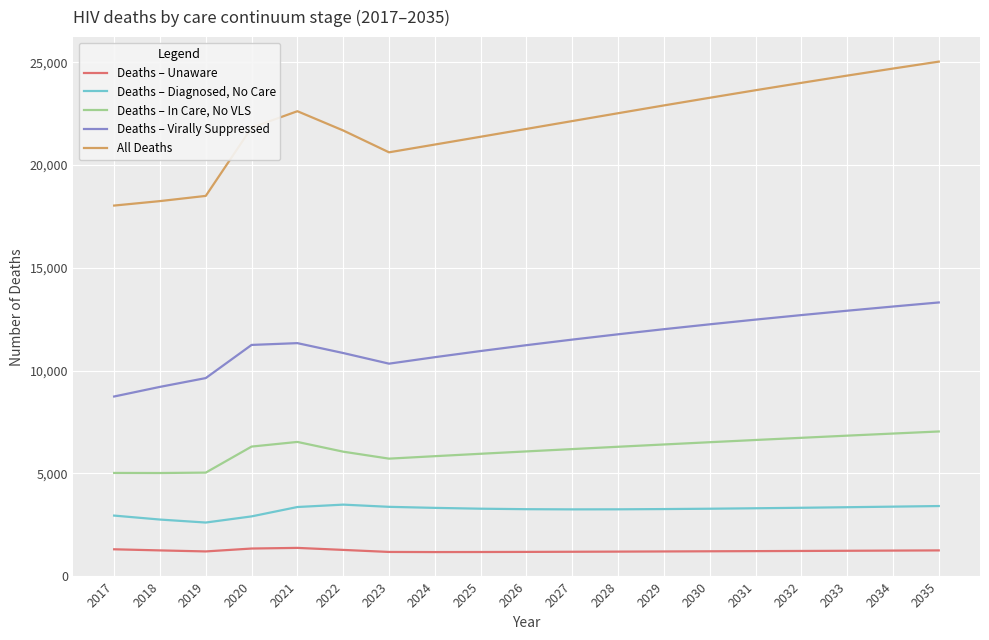

Which series has the largest range (max minus min)?

All Deaths